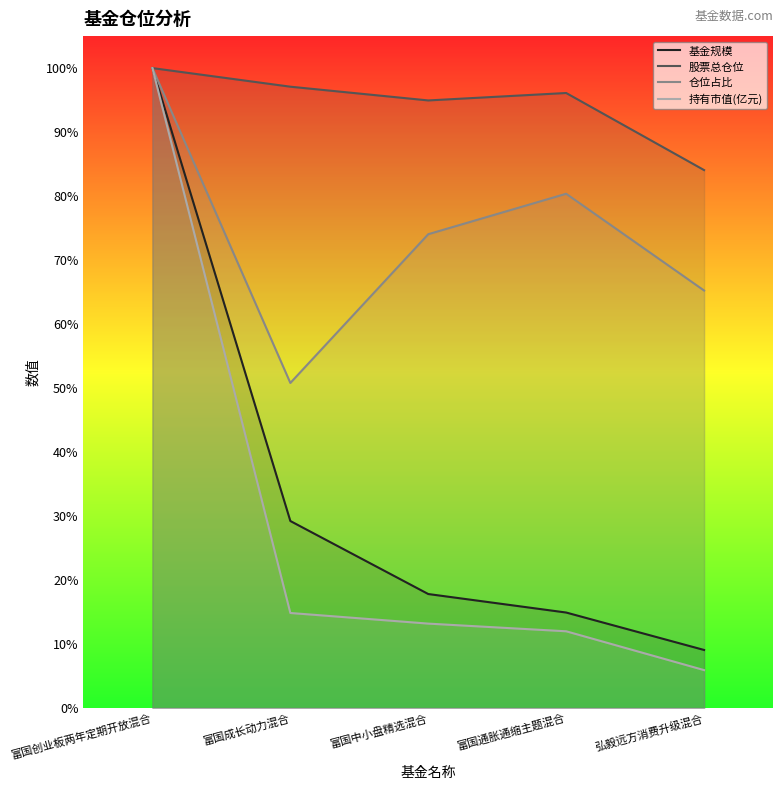

True or false: 基金规模 and 股票总仓位 cross at least once.

False